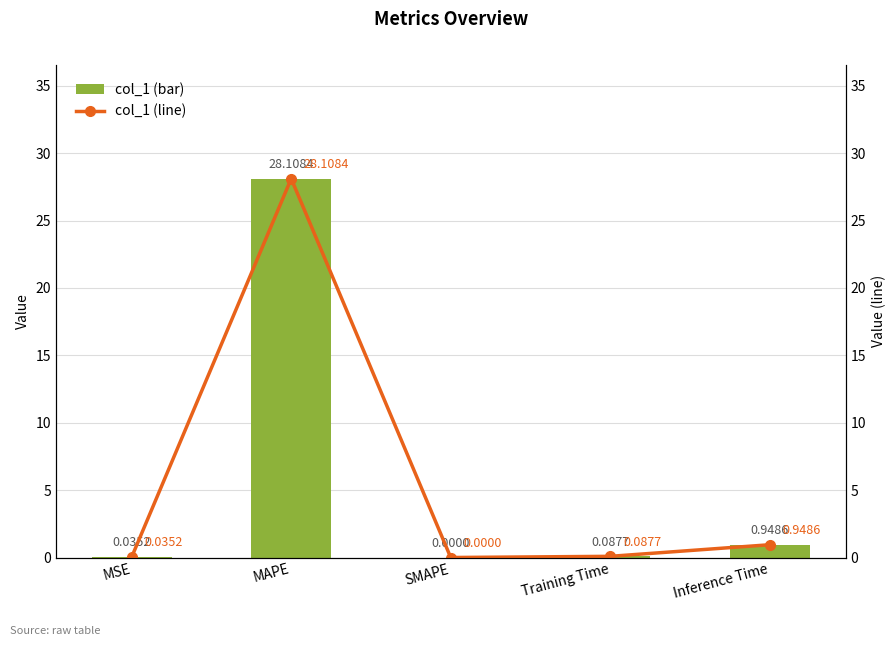

Which category has the highest value in the col_1 (bar) series?

MAPE